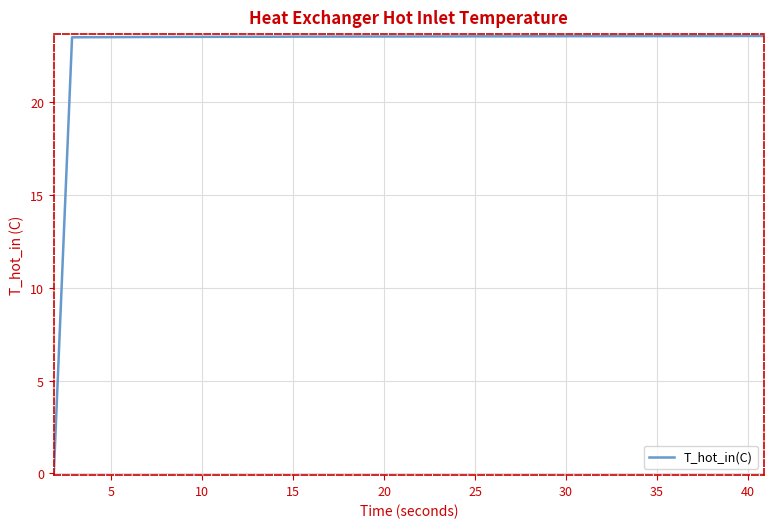

How many positive values are there?

39